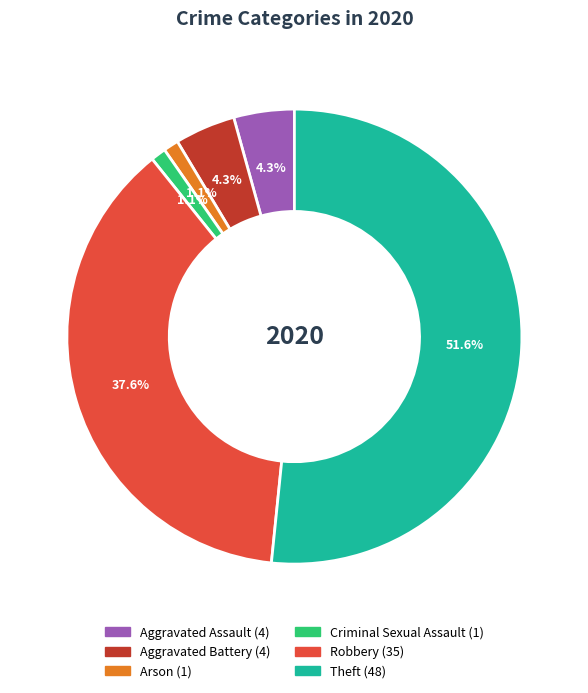

Does any single category account for the majority?

Yes